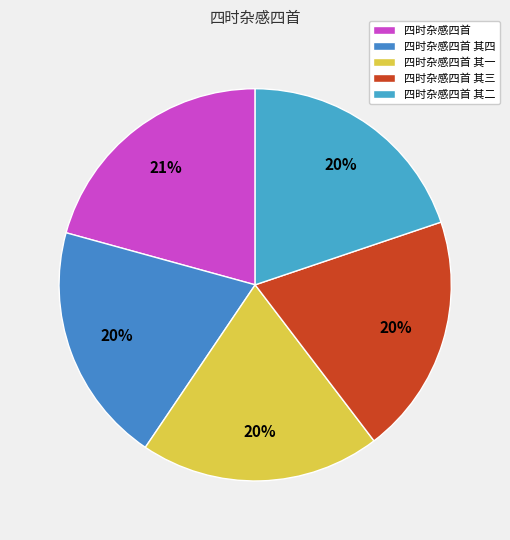

The 四时杂感四首 其四 slice represents 20% of the pie. True or false?

True